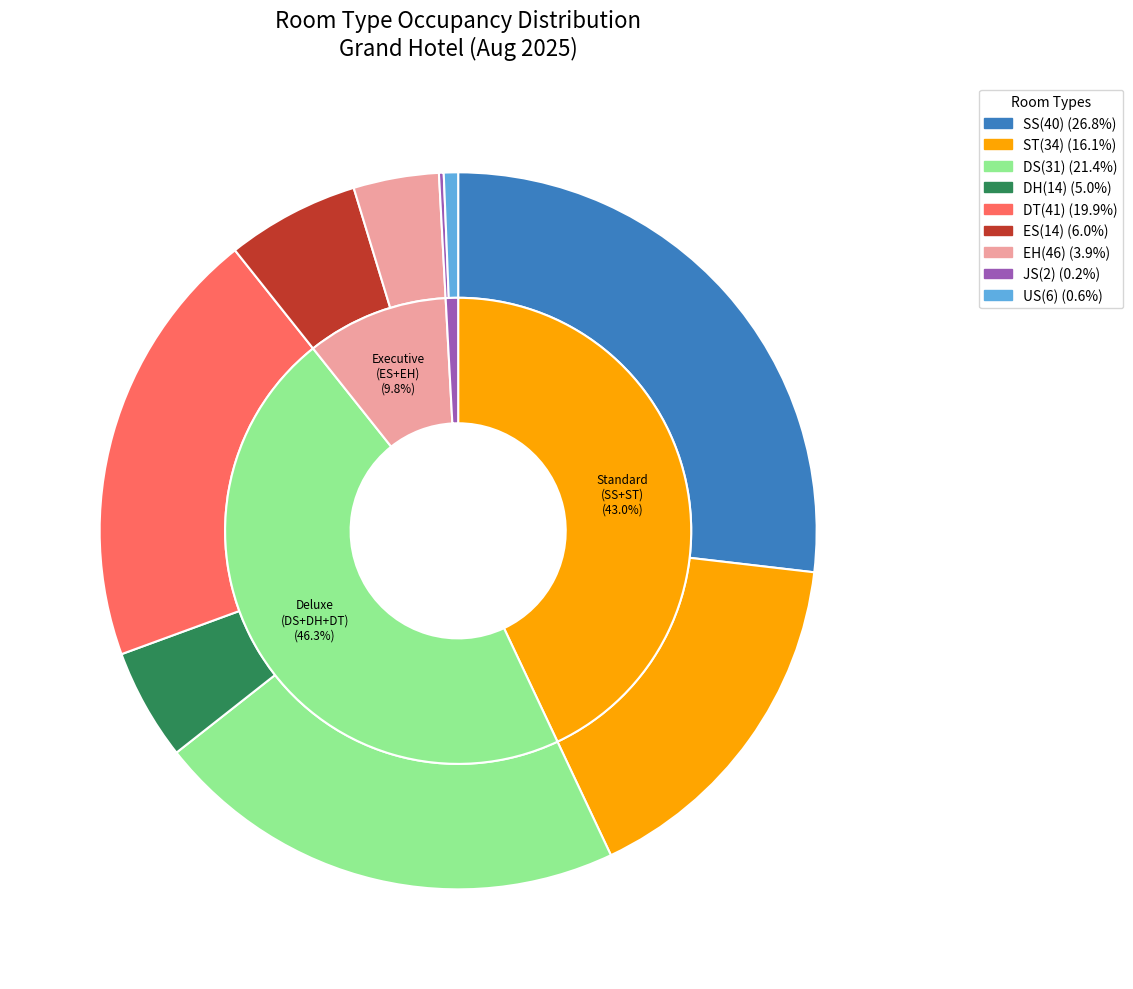

Does any single category account for the majority?

No